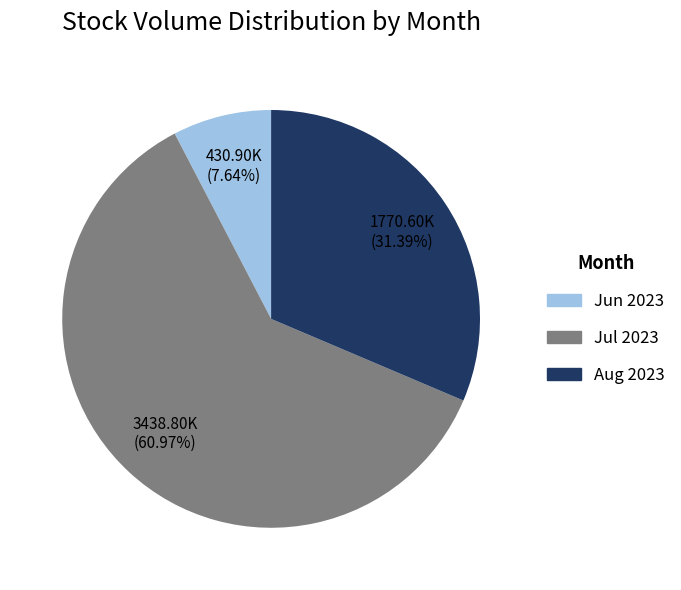

Does any single category account for the majority?

Yes